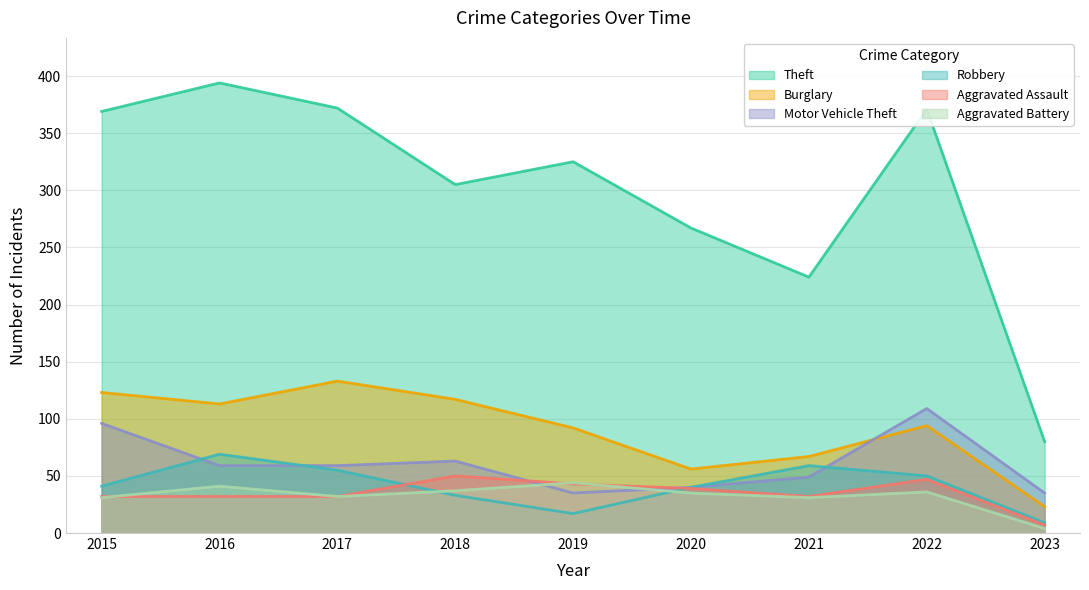

What is the difference between the maximum and second lowest values in the Aggravated Battery series?

13